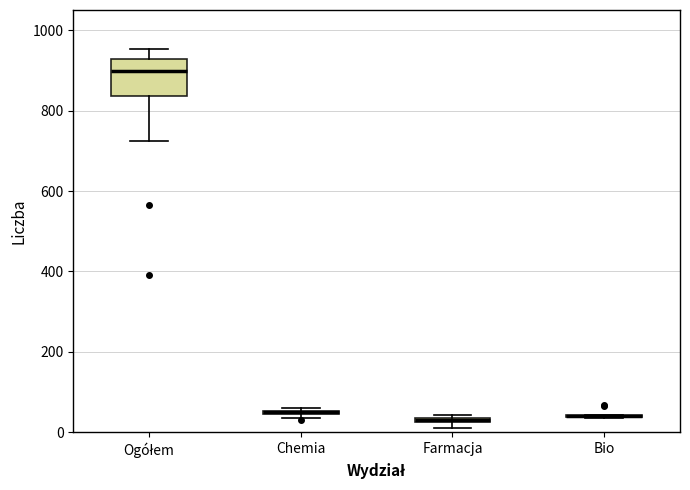

Which box is the tallest, from its lower edge to its upper edge?

Ogółem